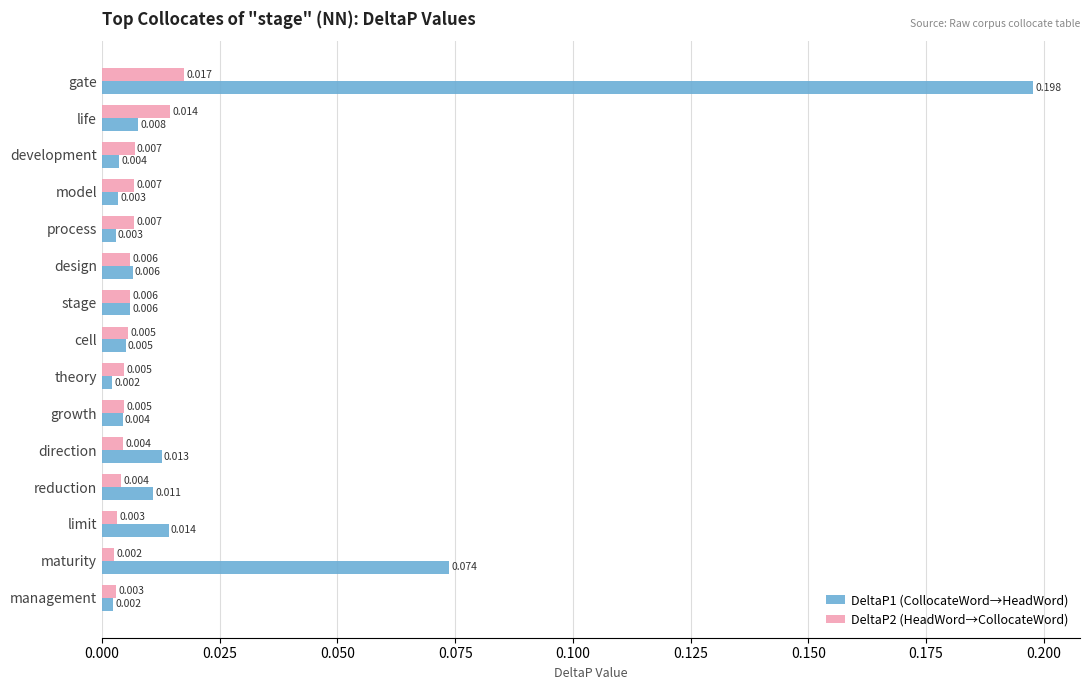

At which category is the sum across all series the highest?

gate